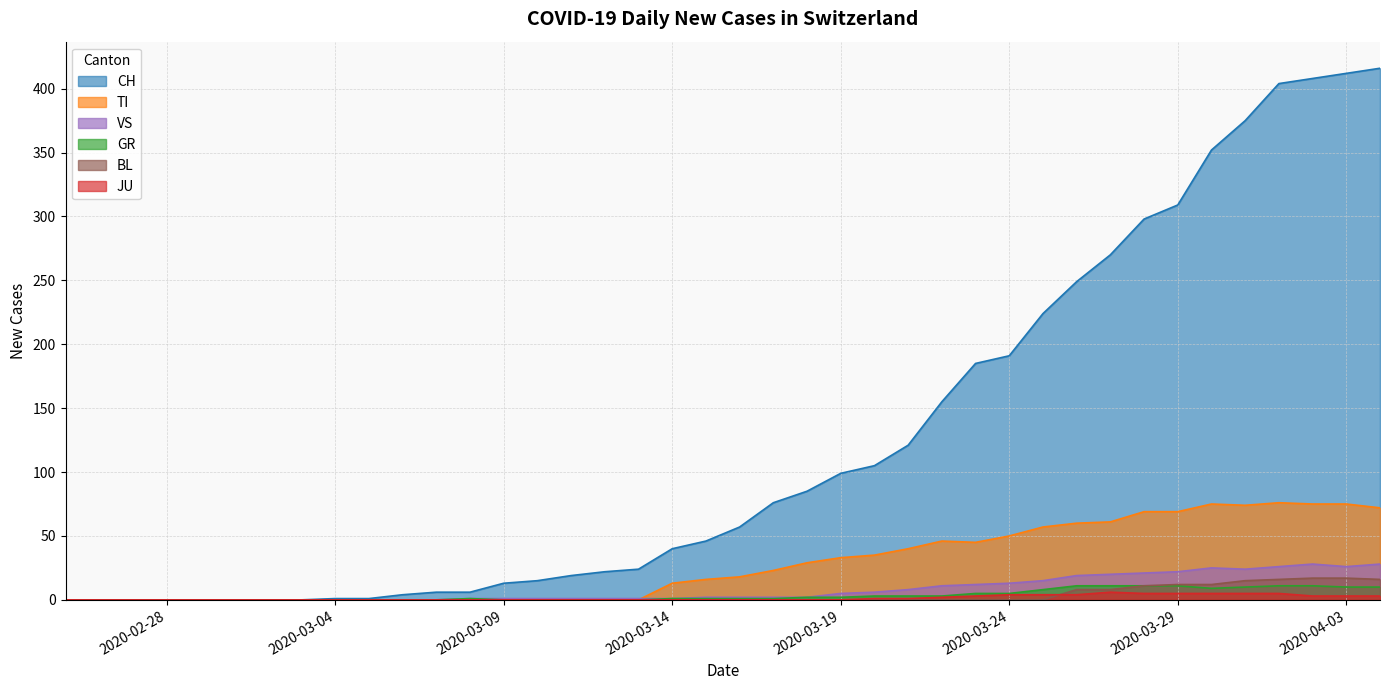

What is the greatest value displayed?

416